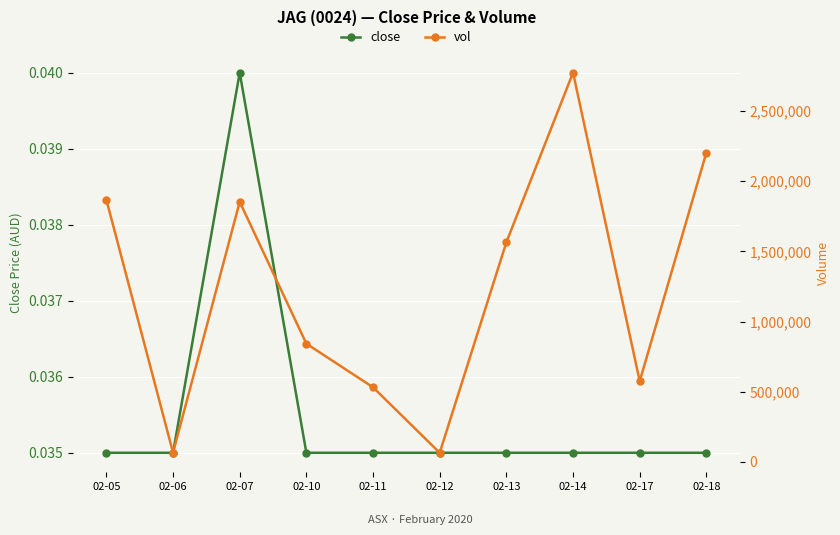

Reading left to right, transcribe all the data shown in this chart.

close: 02-05=0.0	02-06=0.0	02-07=0.0	02-10=0.0	02-11=0.0	02-12=0.0	02-13=0.0	02-14=0.0	02-17=0.0	02-18=0.0
vol: 02-05=1867600.0	02-06=66000.0	02-07=1852300.0	02-10=842200.0	02-11=531500.0	02-12=65100.0	02-13=1564800.0	02-14=2772600.0	02-17=575000.0	02-18=2203600.0